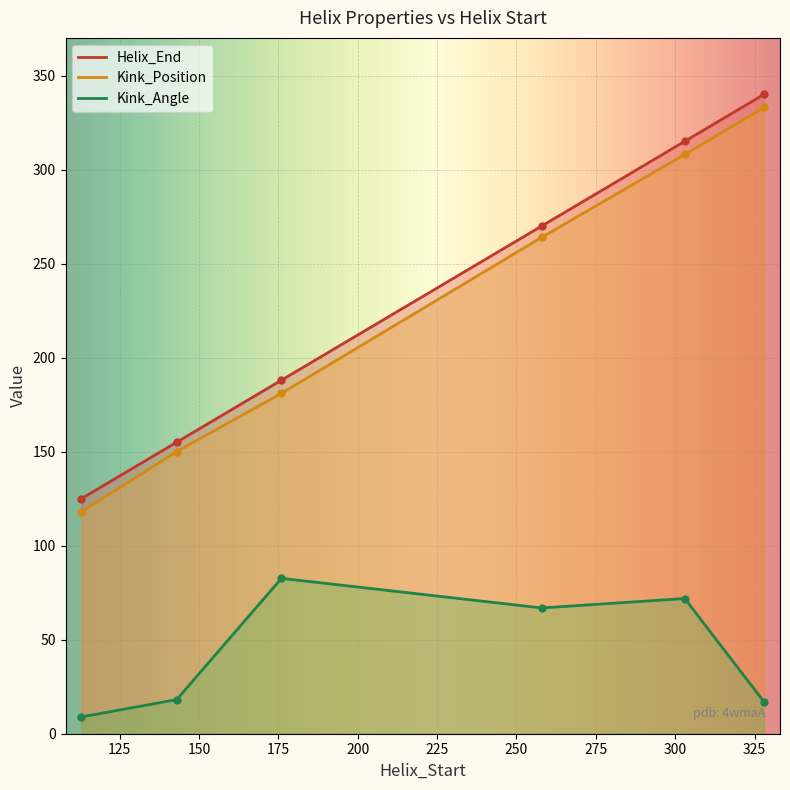

What is the approximate value of Kink_Position at 113?

118.0